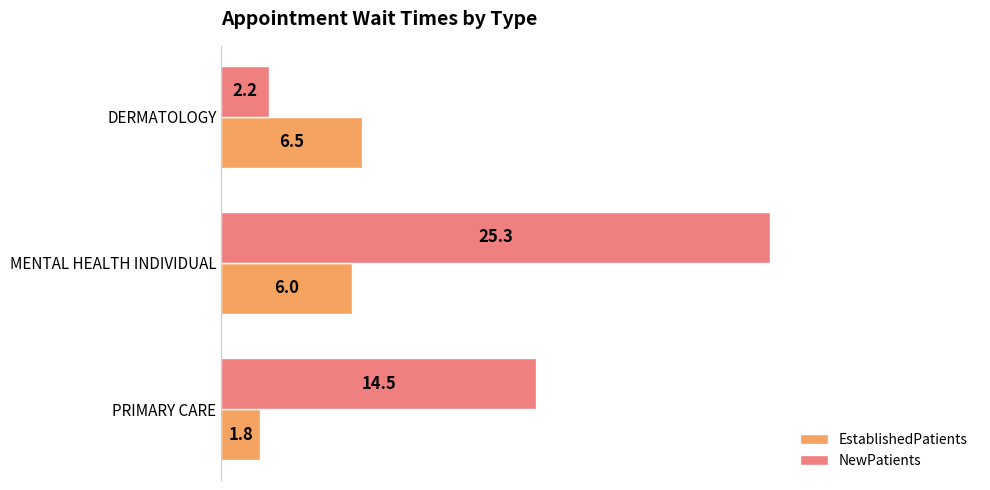

Rank the series by their average value, from lowest to highest.

EstablishedPatients, NewPatients